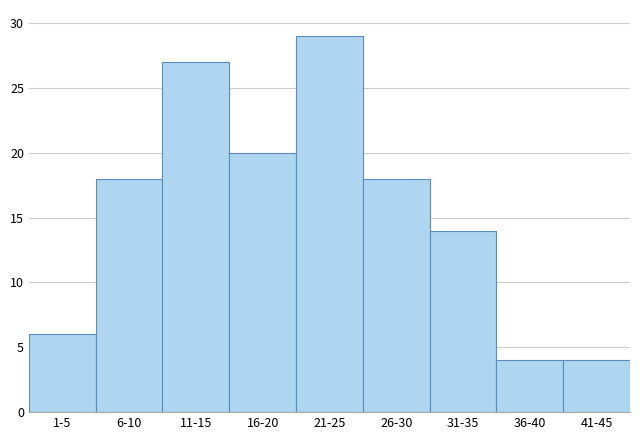

Reading left to right, what are all the values shown in this chart?

1-5=6	6-10=18	11-15=27	16-20=20	21-25=29	26-30=18	31-35=14	36-40=4	41-45=4